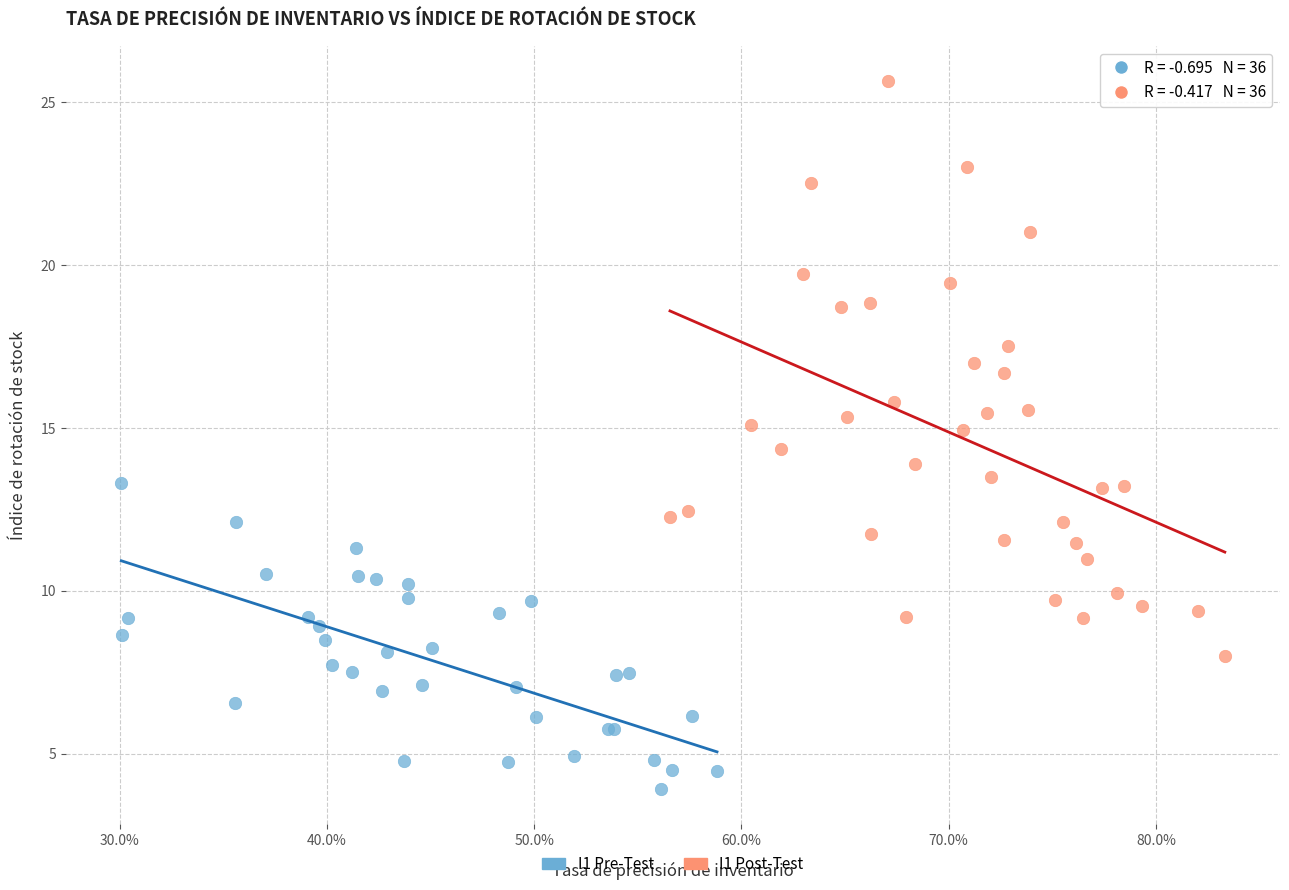

Which series contains the highest Y value?

I1 Post-Test